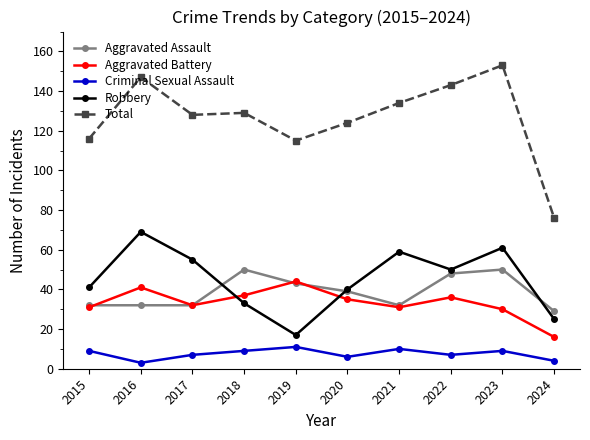

True or false: Aggravated Battery and Robbery intersect in this chart.

True